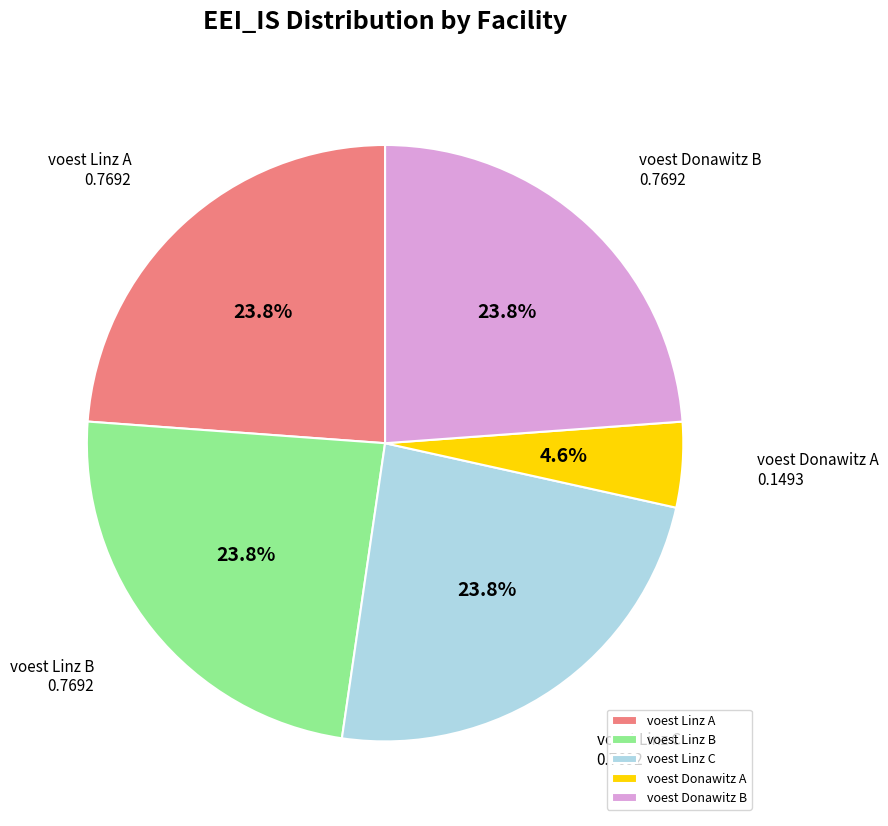

How much of the chart is everything except voest Linz B?

76.2%